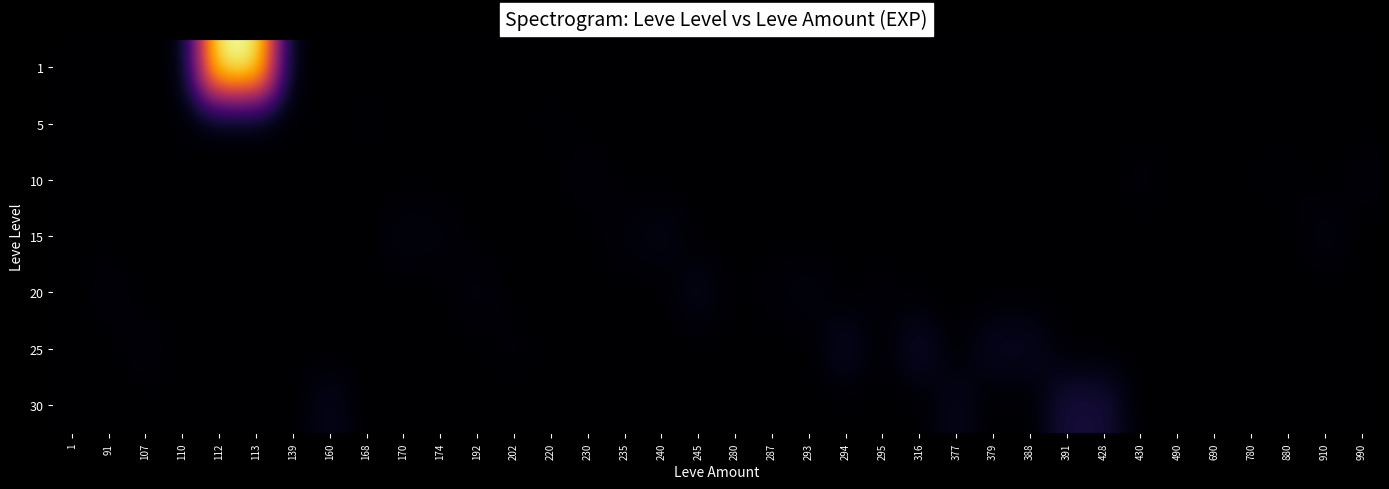

Reading left to right, what are all the values shown in this chart?

1: 1=1	91=0	107=0	110=0	112=630	113=630	139=0	160=1	168=0	170=0	174=0	192=0	202=0	220=0	230=0	235=0	240=0	245=0	280=0	287=0	293=0	294=0	295=0	316=0	377=0	379=0	388=0	391=0	428=0	430=0	490=0	690=1	780=0	880=0	910=0	990=0
5: 1=0	91=0	107=0	110=4	112=0	113=0	139=3	160=0	168=6	170=0	174=0	192=0	202=0	220=5	230=0	235=0	240=0	245=0	280=0	287=0	293=0	294=0	295=0	316=0	377=0	379=0	388=0	391=0	428=0	430=0	490=2	690=0	780=0	880=0	910=0	990=0
10: 1=0	91=0	107=0	110=0	112=0	113=0	139=0	160=0	168=0	170=0	174=0	192=0	202=0	220=0	230=13	235=0	240=0	245=0	280=4	287=0	293=0	294=0	295=0	316=0	377=0	379=0	388=0	391=0	428=0	430=9	490=0	690=0	780=3	880=7	910=0	990=9
15: 1=0	91=0	107=0	110=0	112=0	113=0	139=0	160=0	168=0	170=18	174=14	192=0	202=0	220=0	230=0	235=13	240=24	245=0	280=0	287=0	293=0	294=0	295=0	316=0	377=0	379=0	388=0	391=0	428=0	430=0	490=0	690=0	780=0	880=0	910=18	990=0
20: 1=0	91=12	107=0	110=0	112=0	113=0	139=0	160=0	168=0	170=0	174=0	192=16	202=0	220=0	230=0	235=0	240=0	245=28	280=0	287=9	293=17	294=0	295=8	316=0	377=0	379=0	388=0	391=0	428=0	430=0	490=0	690=0	780=0	880=0	910=0	990=0
25: 1=0	91=0	107=12	110=0	112=0	113=0	139=0	160=0	168=0	170=0	174=0	192=0	202=8	220=0	230=0	235=0	240=0	245=0	280=0	287=0	293=0	294=39	295=0	316=47	377=0	379=36	388=36	391=0	428=0	430=0	490=0	690=0	780=0	880=0	910=0	990=0
30: 1=0	91=0	107=0	110=0	112=0	113=0	139=0	160=31	168=0	170=0	174=0	192=0	202=0	220=0	230=0	235=0	240=0	245=0	280=0	287=0	293=0	294=0	295=0	316=0	377=31	379=0	388=0	391=64	428=62	430=0	490=0	690=0	780=0	880=0	910=0	990=0